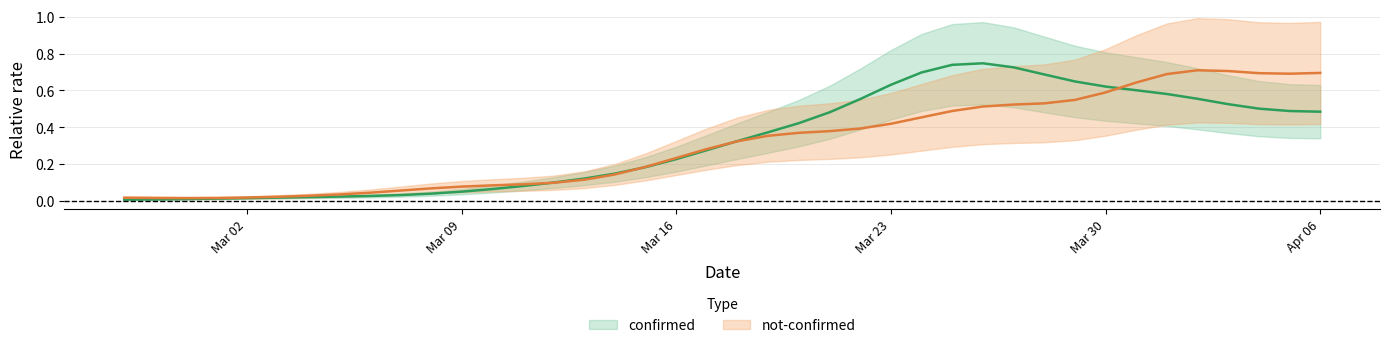

Rank the series by their maximum value, from lowest to highest.

not-confirmed, confirmed